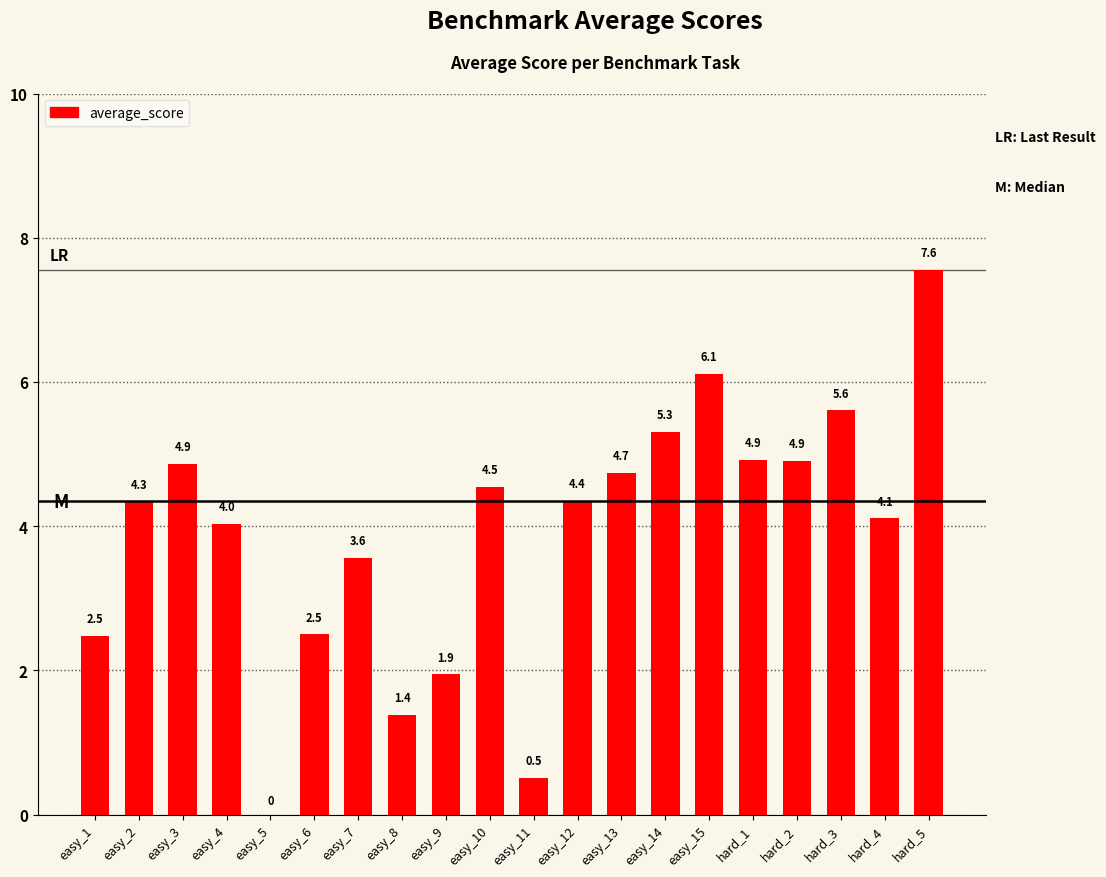

At which category does the chart reach its peak across all series?

hard_5